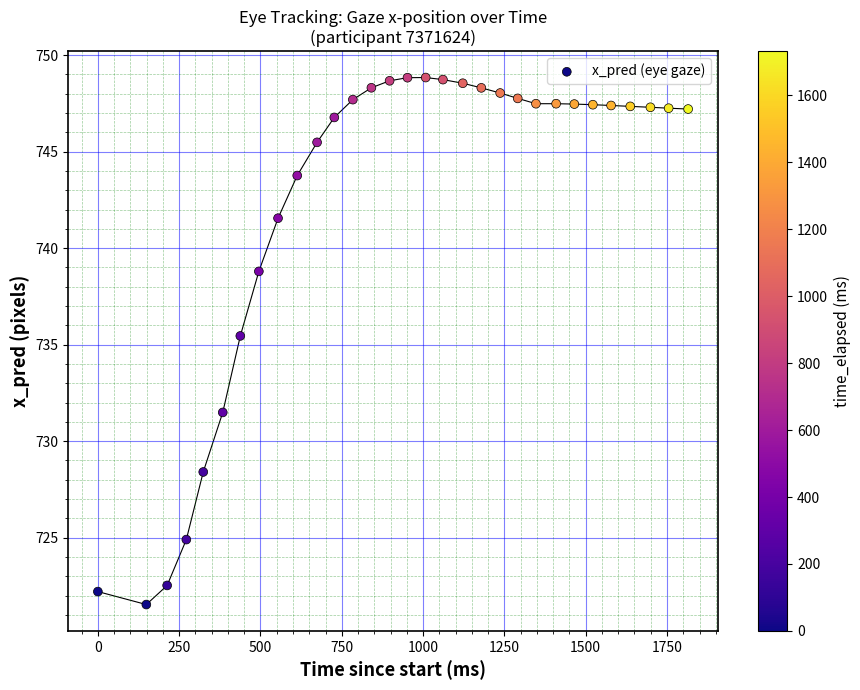

What Y value in the scatter plot is closest to 735?

735.5